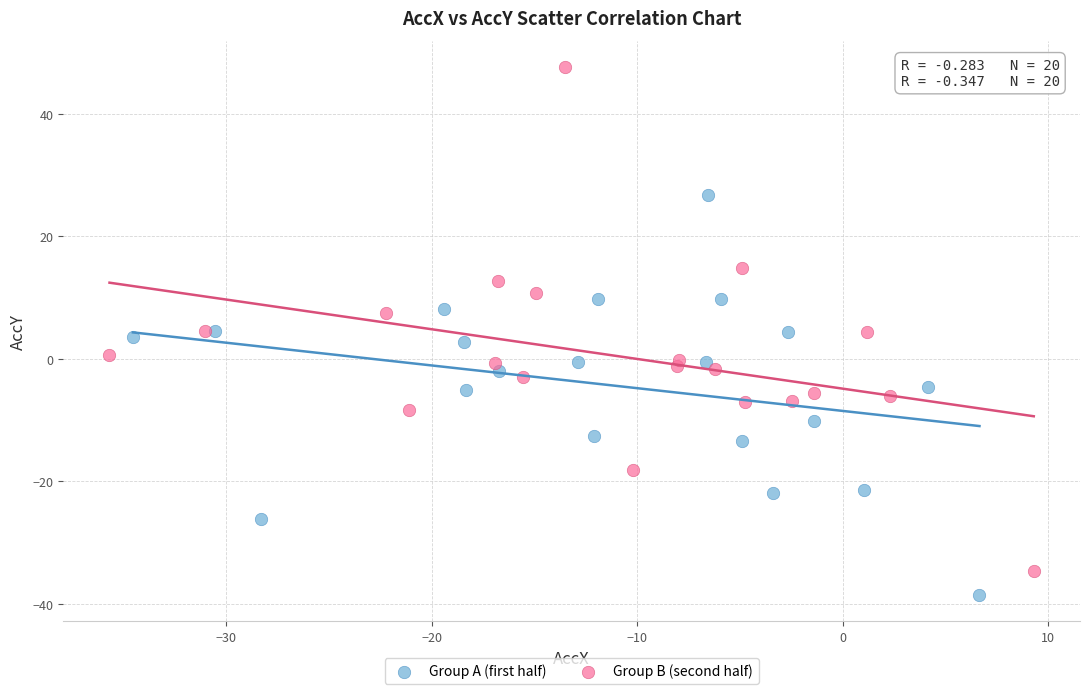

What are all the series names shown in the legend?

Group A (first half), Group B (second half)